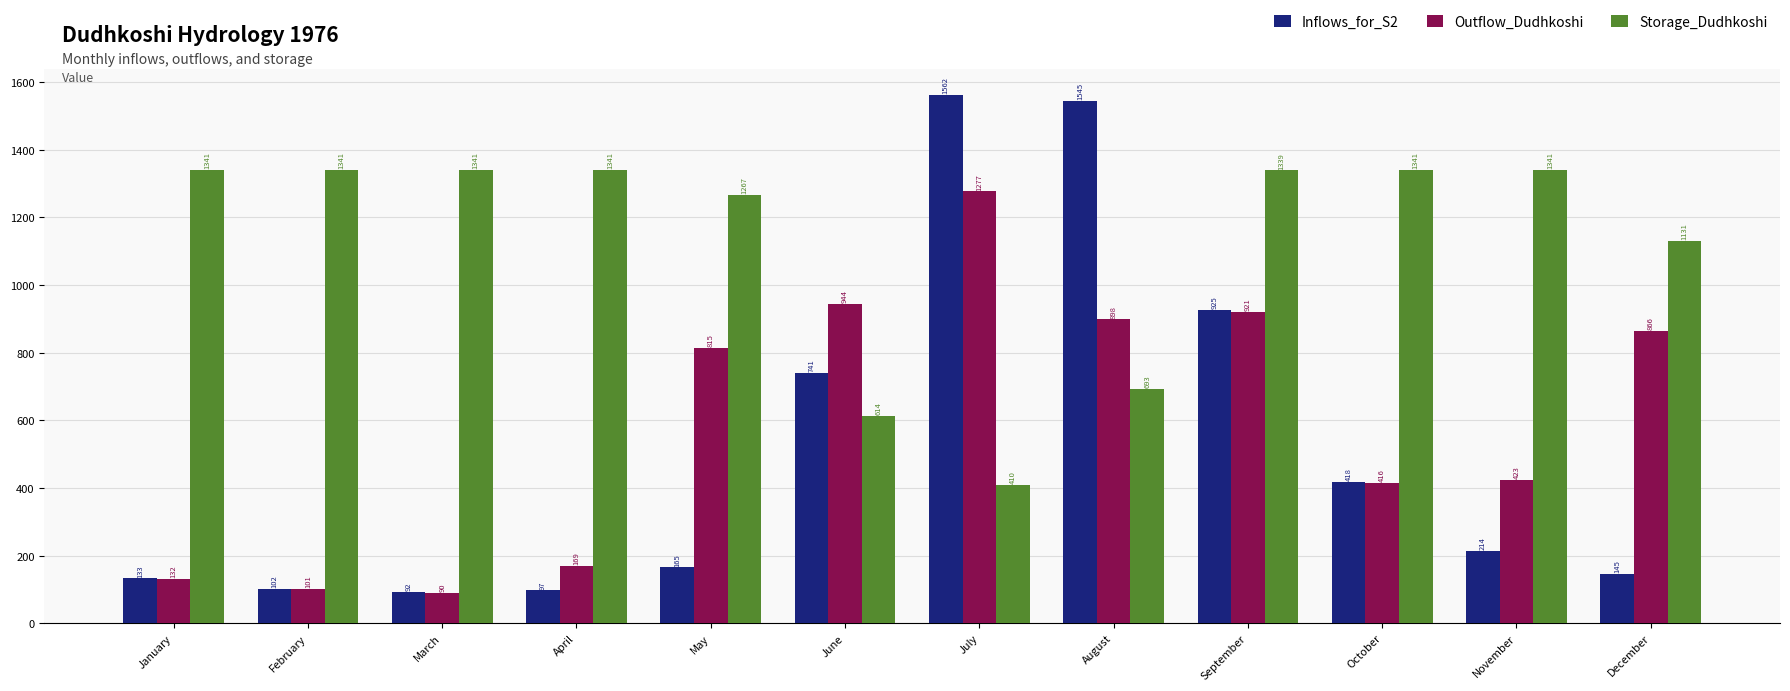

What is the difference between the Storage_Dudhkoshi values at March and July?

931.7